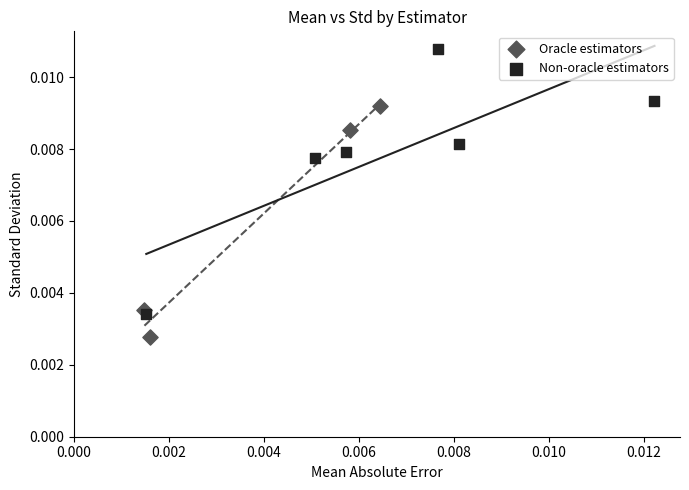

Which series contains the highest Y value?

Non-oracle estimators